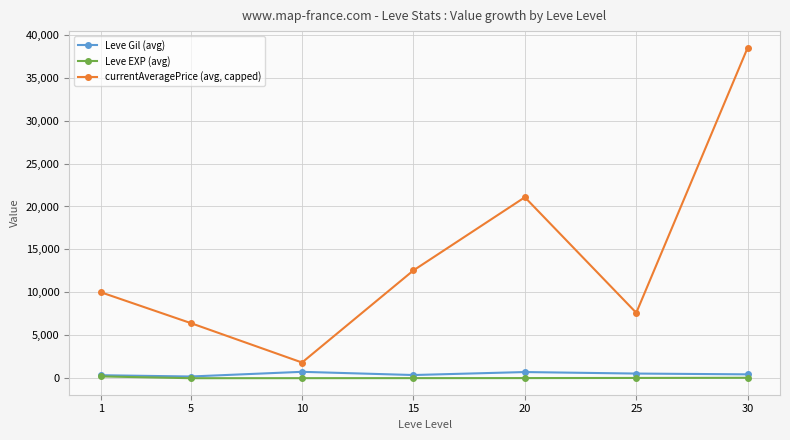

What is the difference between the maximum and second lowest values in the Leve EXP (avg) series?

201.2